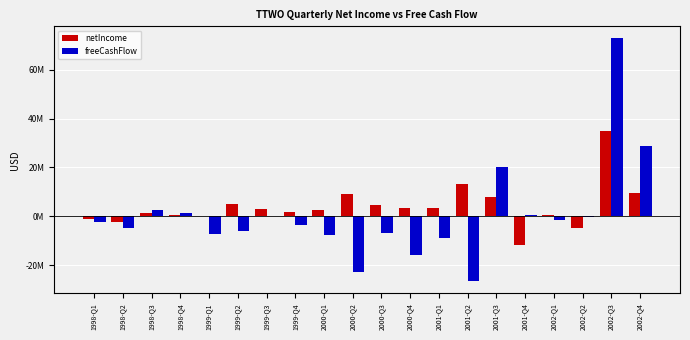

What is the spread (max minus min) of values at 2002-Q3?

37924000